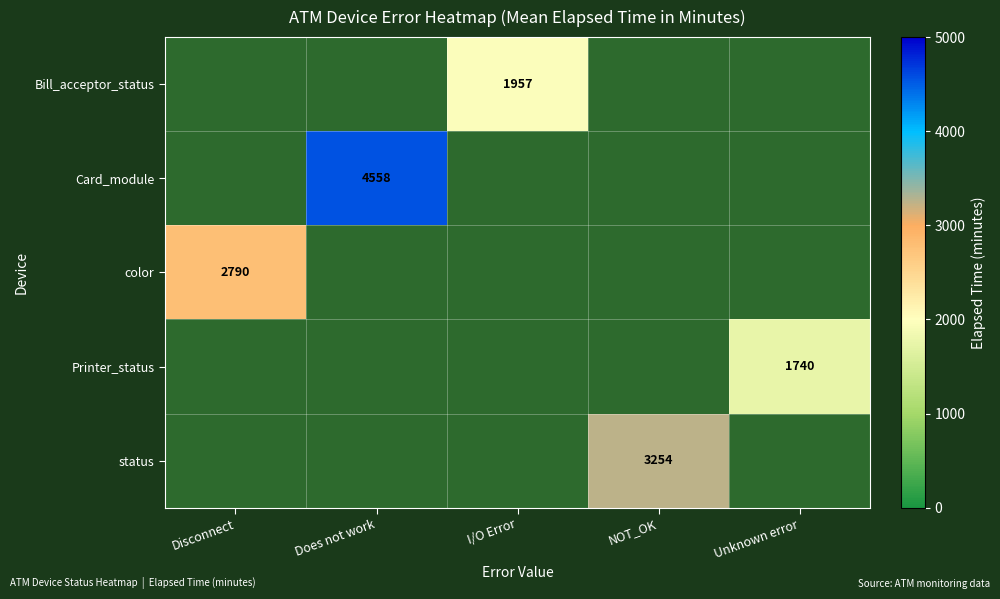

The value of Printer_status at Unknown error is 2725. True or false?

False